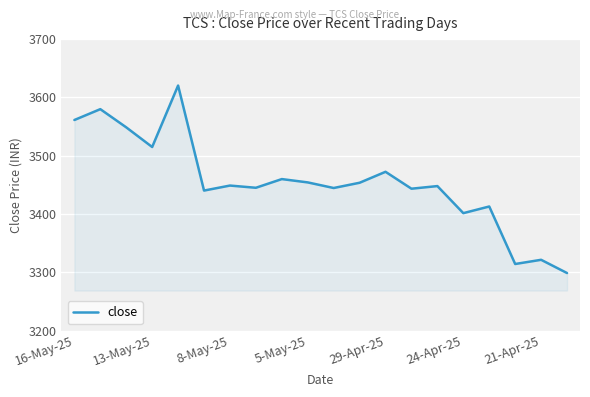

What is the greatest value displayed?

3620.4